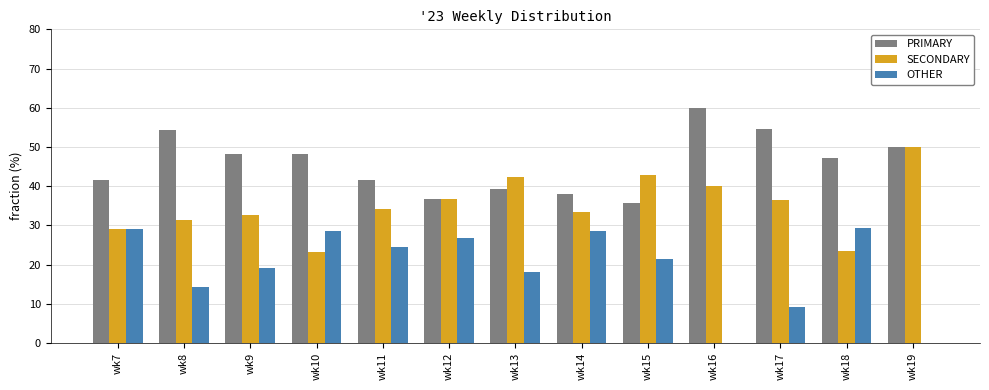

Is the value of SECONDARY at wk7 greater than the value of PRIMARY at wk10?

No